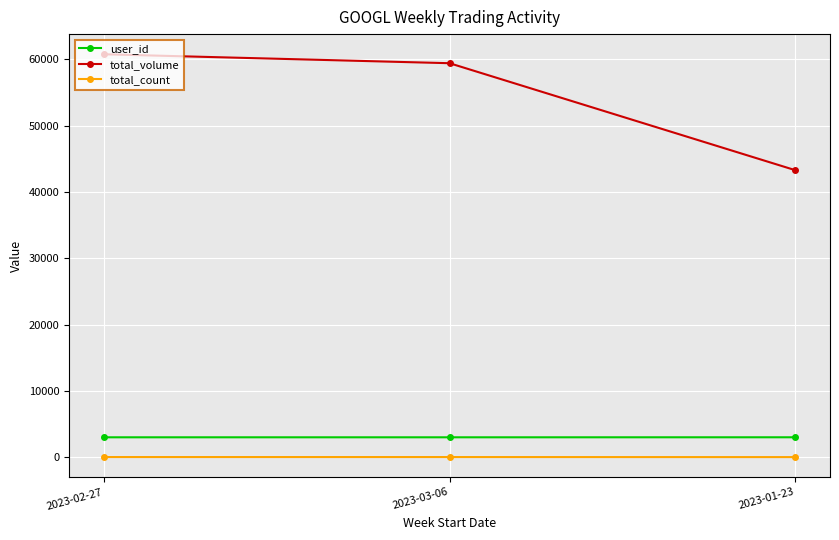

Between 2023-02-27 and 2023-01-23, which series saw the biggest shift?

total_volume